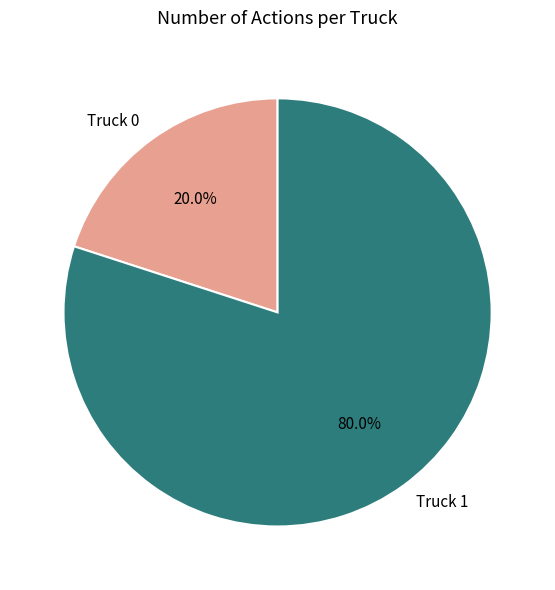

Which category has the smallest portion of the pie?

Truck 0